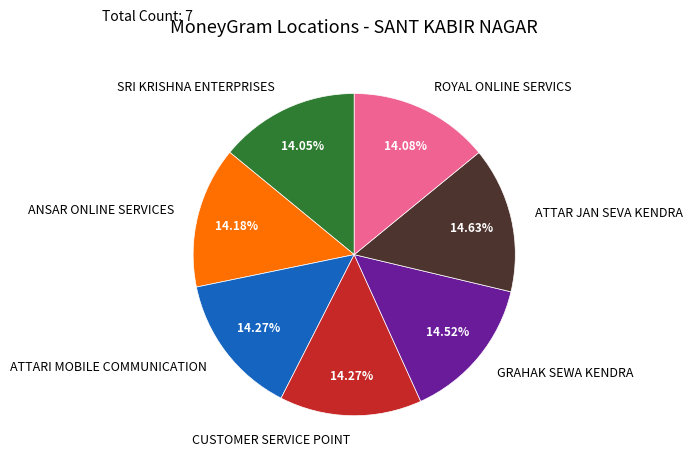

What is the ratio of the value at ATTARI MOBILE COMMUNICATION to the value at GRAHAK SEWA KENDRA?

1.0